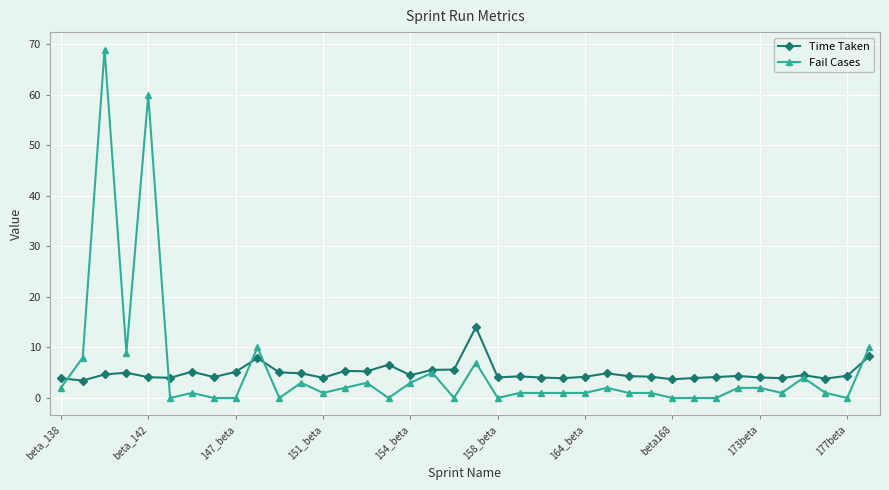

Count the number of data series in this chart.

2